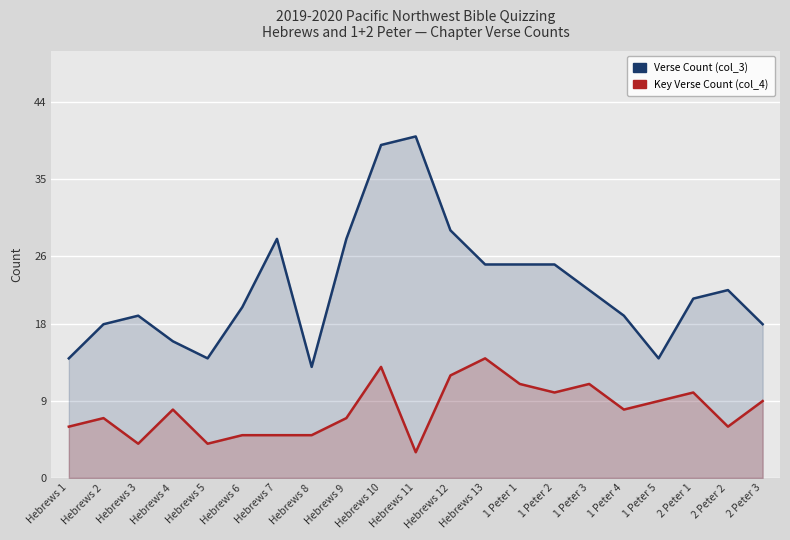

Reading left to right, what are all the values shown in this chart?

Verse Count (col_3): 14	18	19	16	14	20	28	13	28	39	40	29	25	25	25	22	19	14	21	22	18
Key Verse Count (col_4): 6	7	4	8	4	5	5	5	7	13	3	12	14	11	10	11	8	9	10	6	9